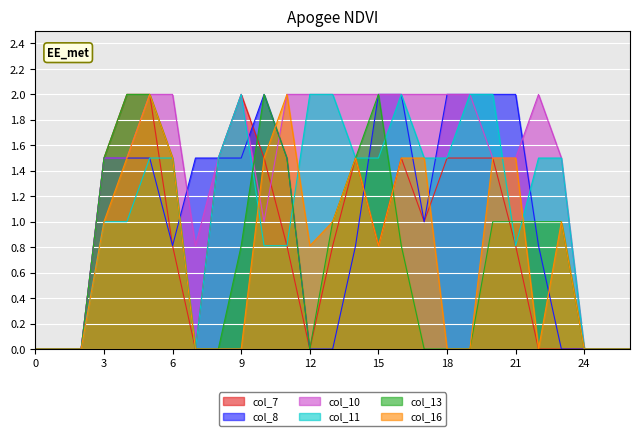

True or false: col_8 has more than 2 points higher than both neighbors.

False